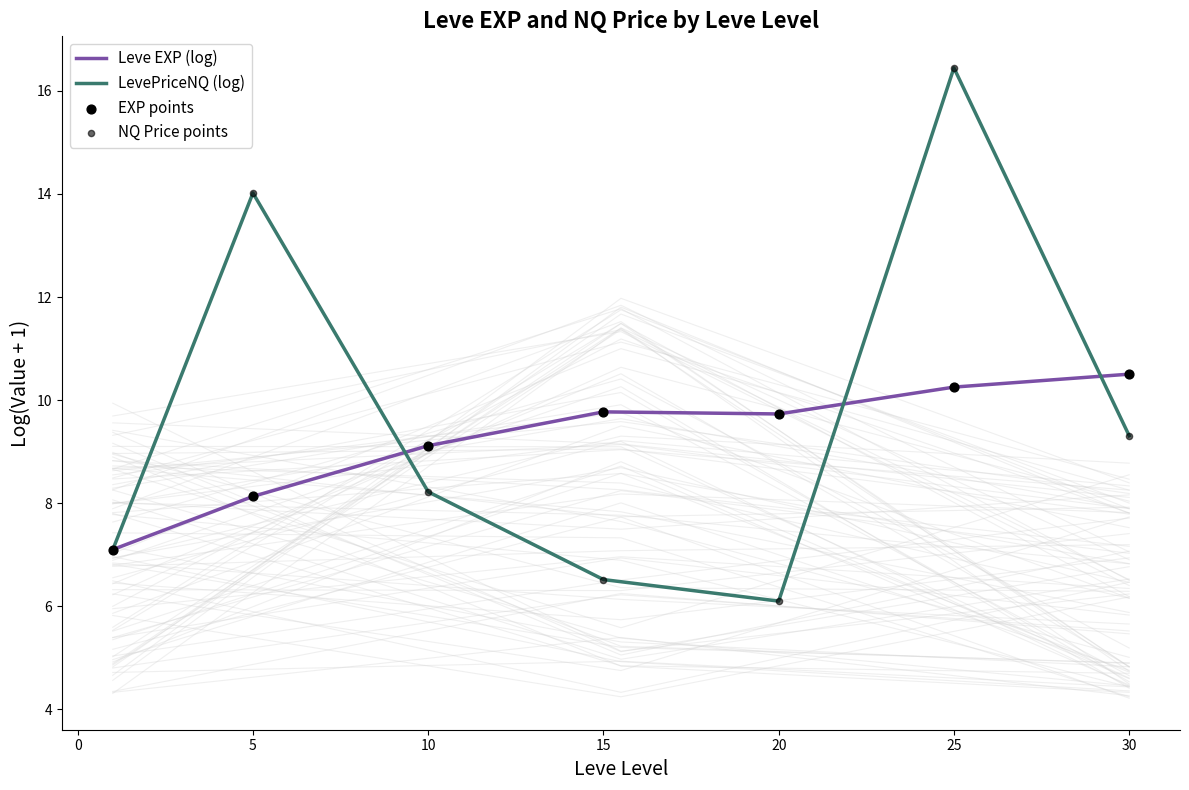

Which series has the widest spread of Y values?

LevePriceNQ (log)